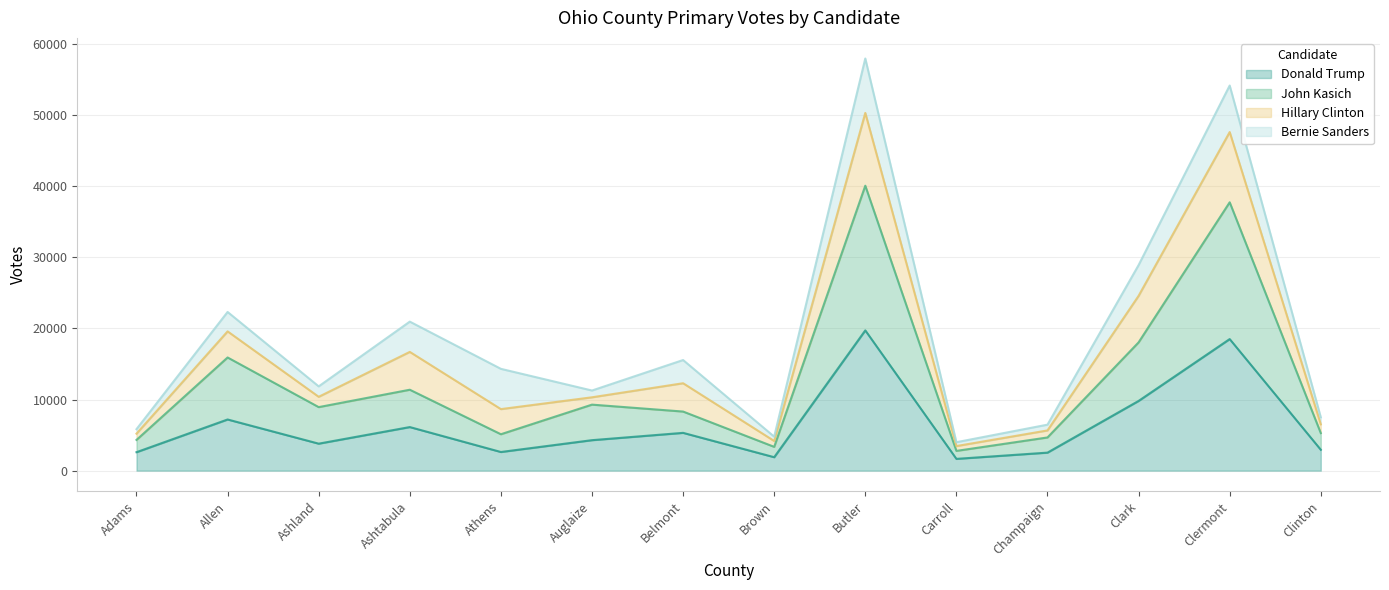

The John Kasich series shows 9825 at Clermont. True or false?

False